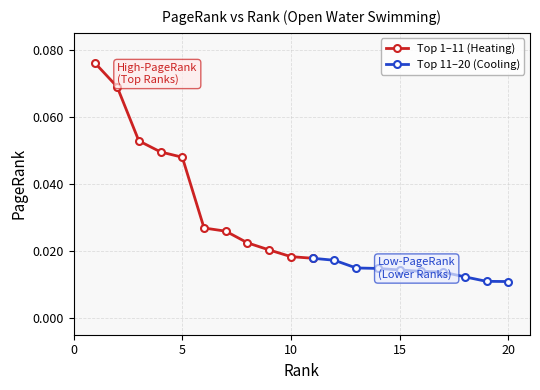

How many Top 1–11 (Heating) values are between 0 and 1?

11